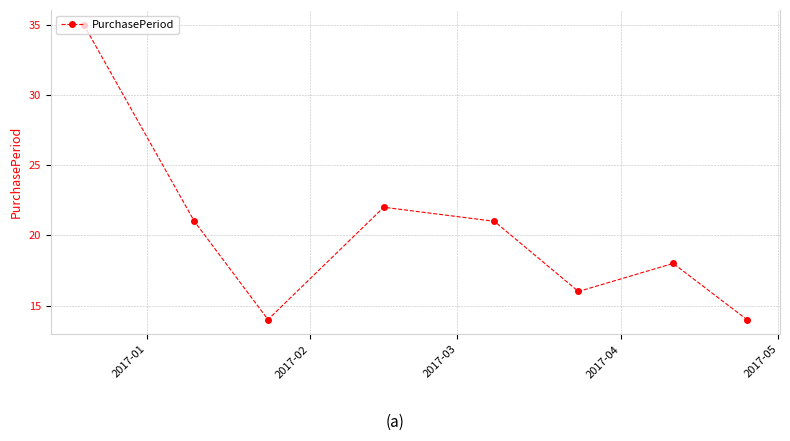

How many points are lower than both their immediate neighbors (excluding endpoints)?

2